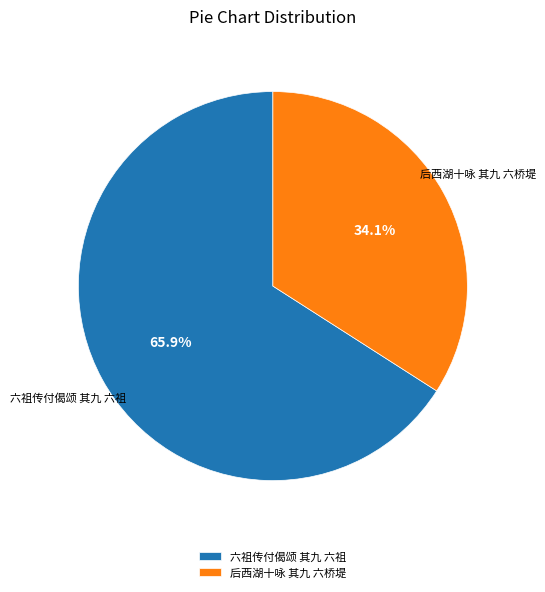

Is there a majority slice in this chart?

Yes